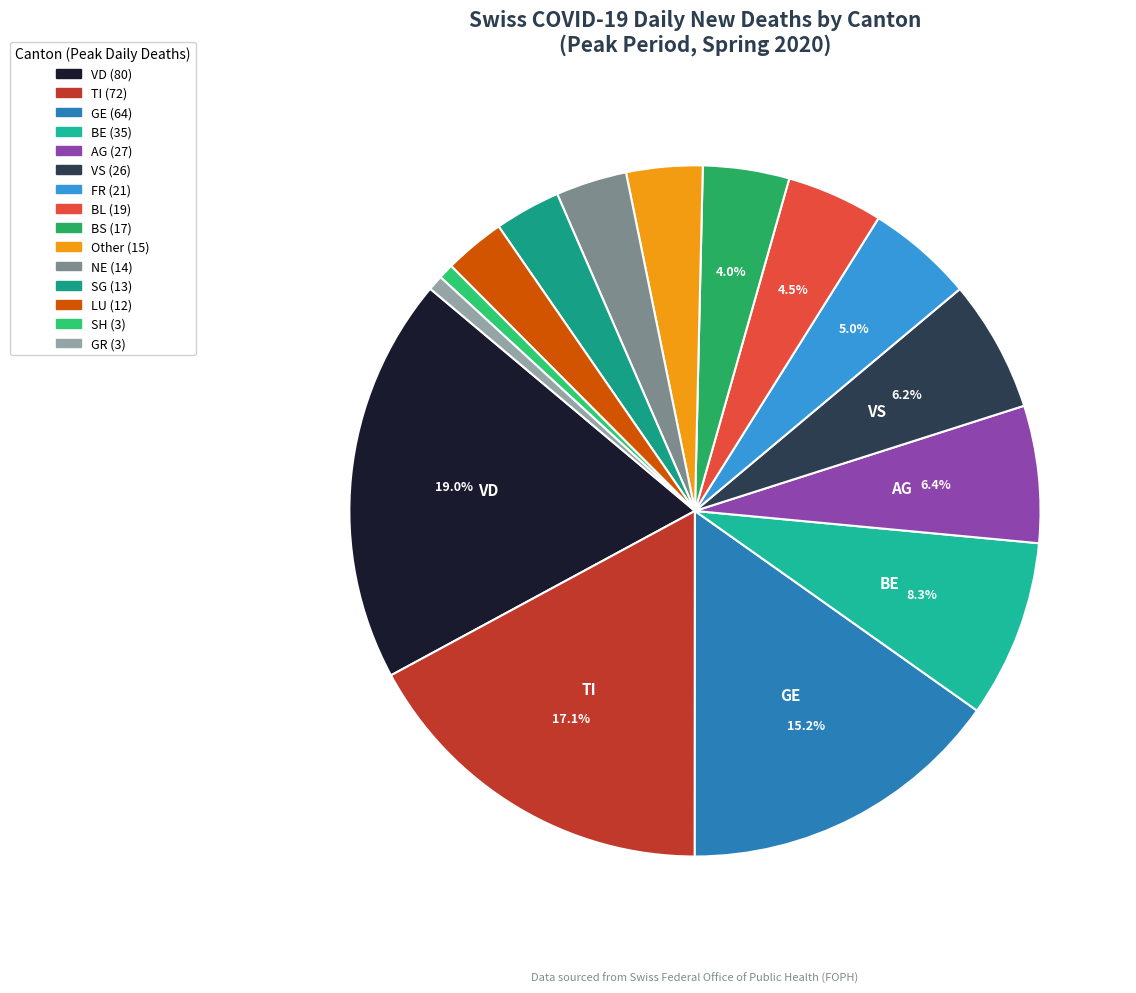

Is there any slice that represents more than half of the pie?

No